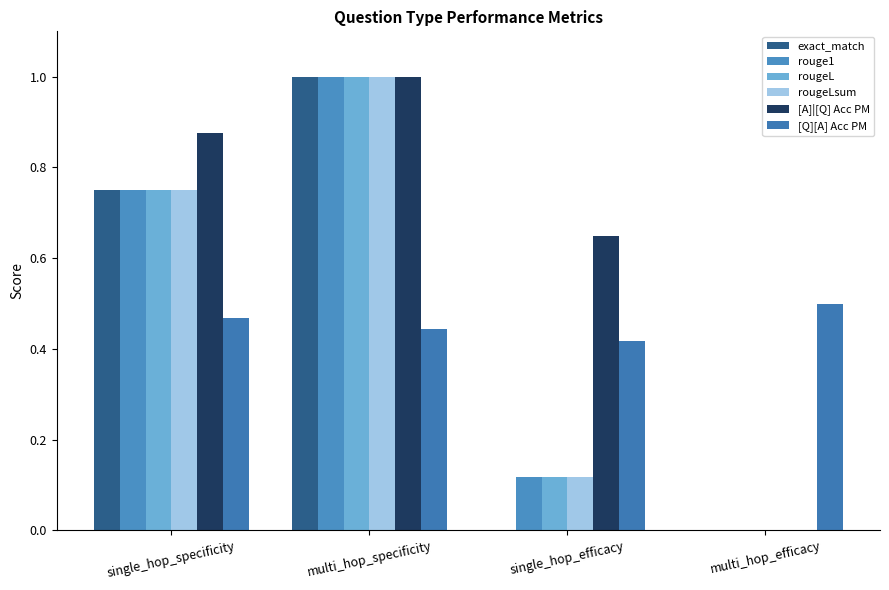

Which series has the largest total across all categories?

[A]|[Q] Acc PM